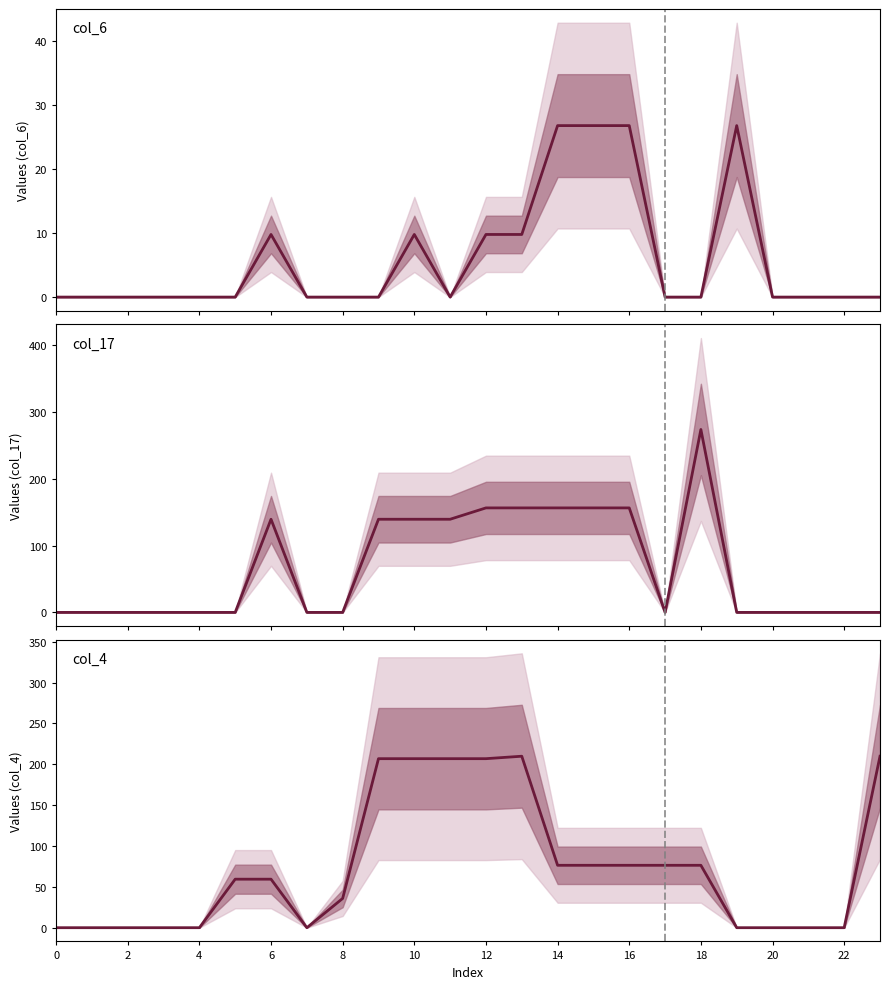

What is the label of the 3rd point from the right?

21